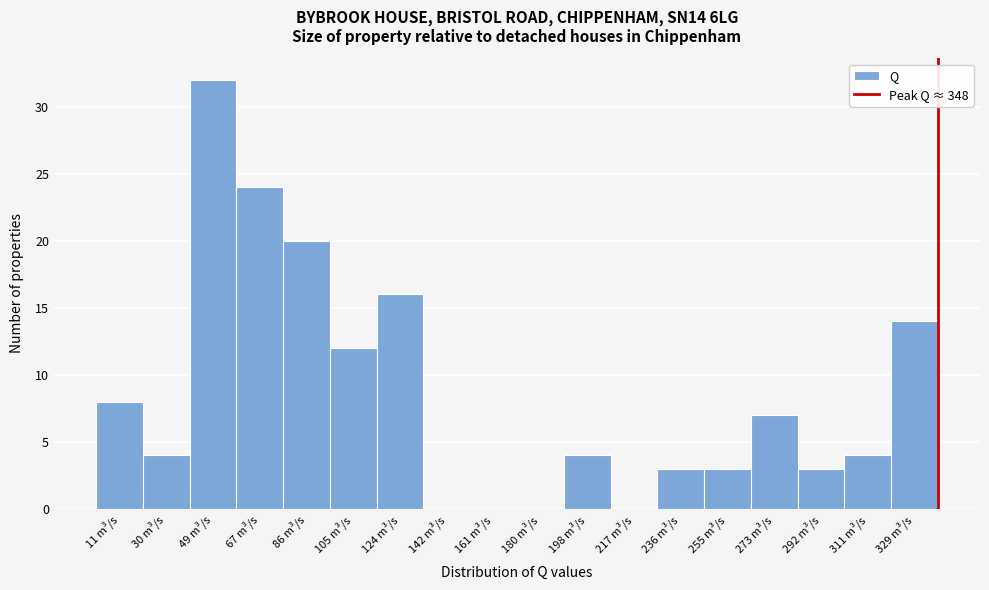

Reading right to left, extract all data points from this chart.

329 m³/s=14	311 m³/s=4	292 m³/s=3	273 m³/s=7	255 m³/s=3	236 m³/s=3	217 m³/s=0	198 m³/s=4	180 m³/s=0	161 m³/s=0	142 m³/s=0	124 m³/s=16	105 m³/s=12	86 m³/s=20	67 m³/s=24	49 m³/s=32	30 m³/s=4	11 m³/s=8